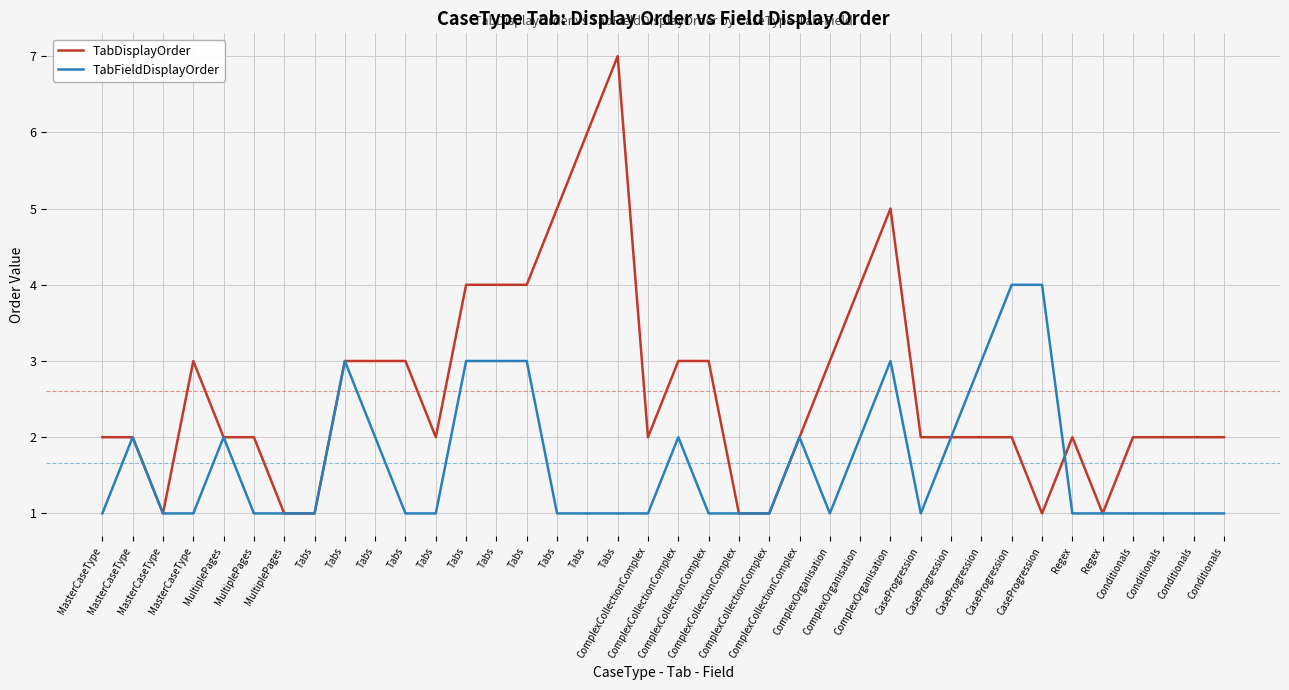

What are all the series names shown in the legend?

TabDisplayOrder, TabFieldDisplayOrder